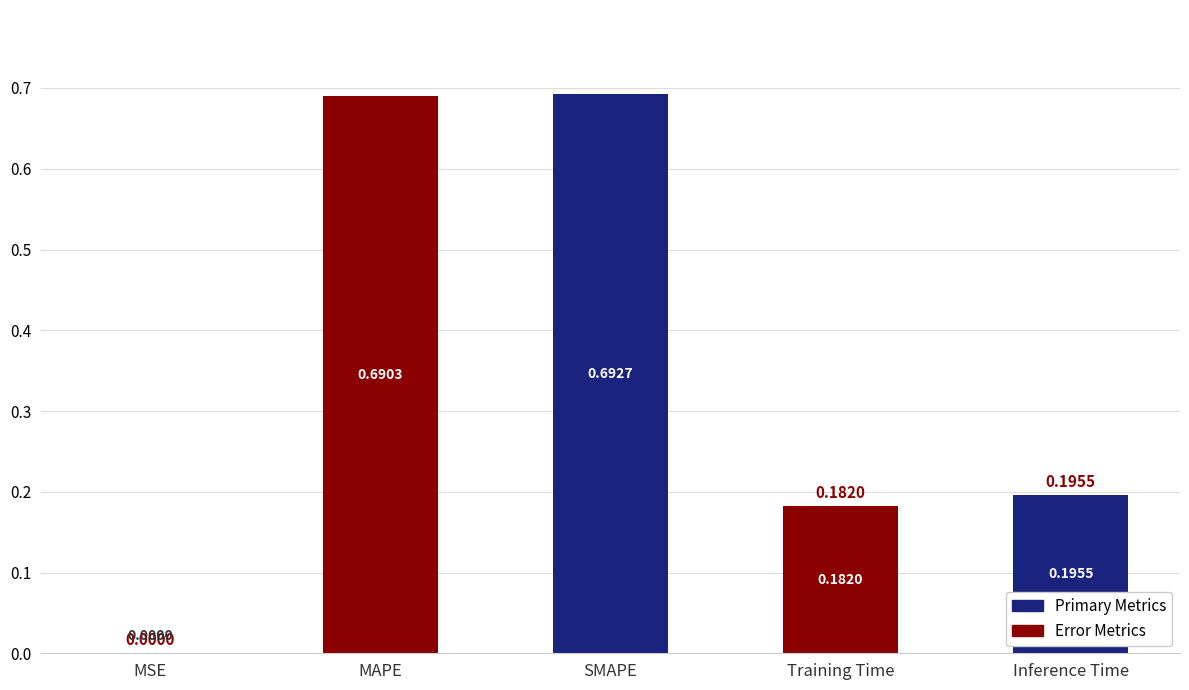

Which has a higher value, Inference Time or Training Time?

Inference Time